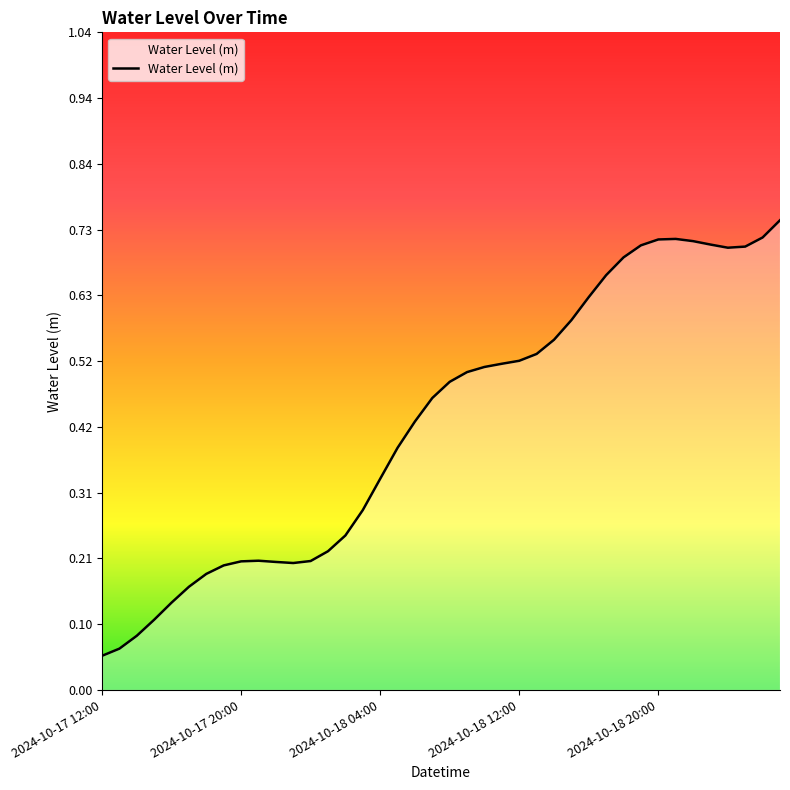

Does the chart display data point markers on the line(s)?

No